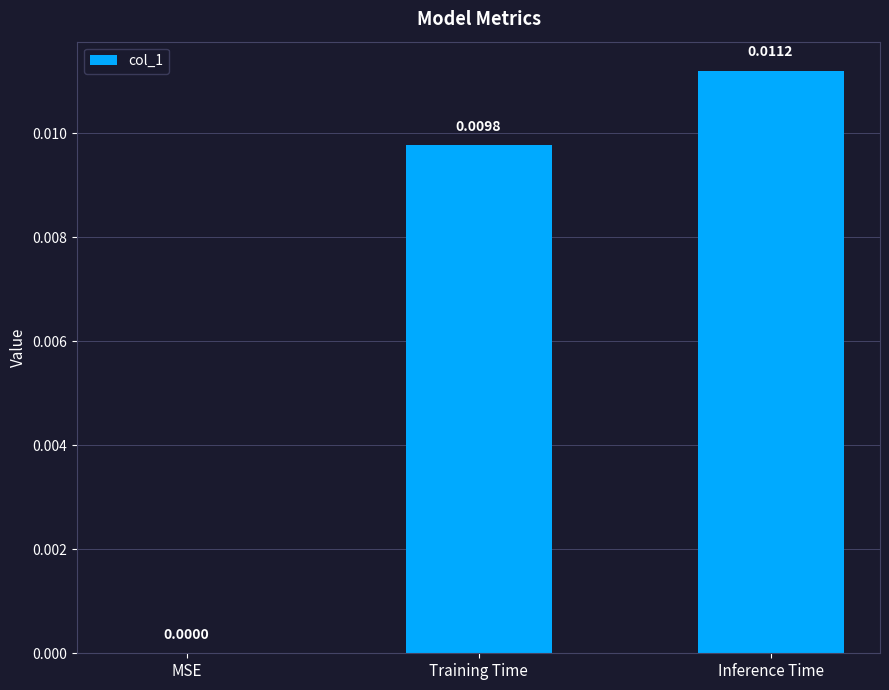

At which label is the value closest to 0?

MSE